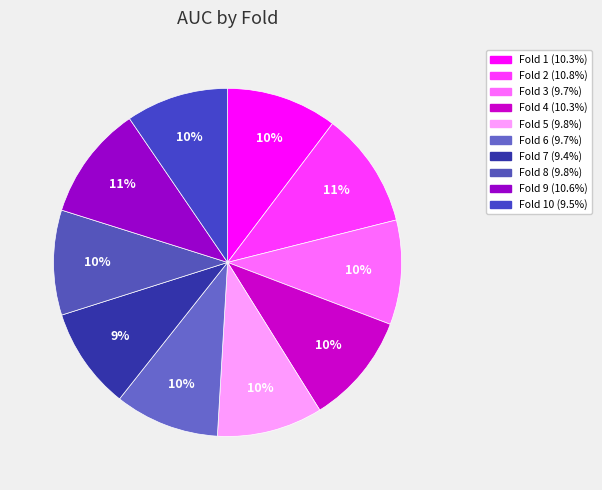

Count the number of slices in the pie.

10